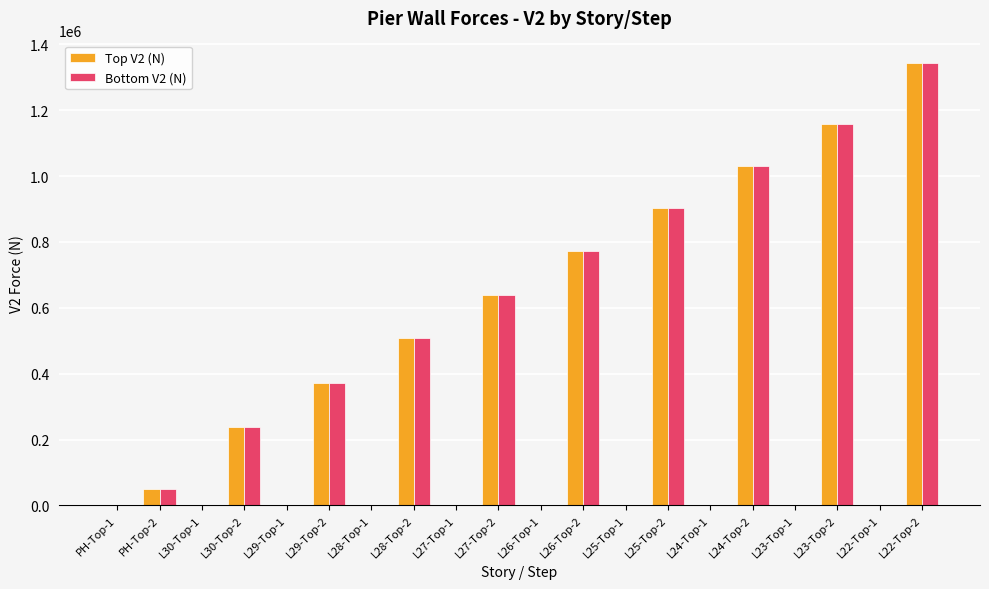

What is the highest value of the Bottom V2 (N) series?

1344213.7